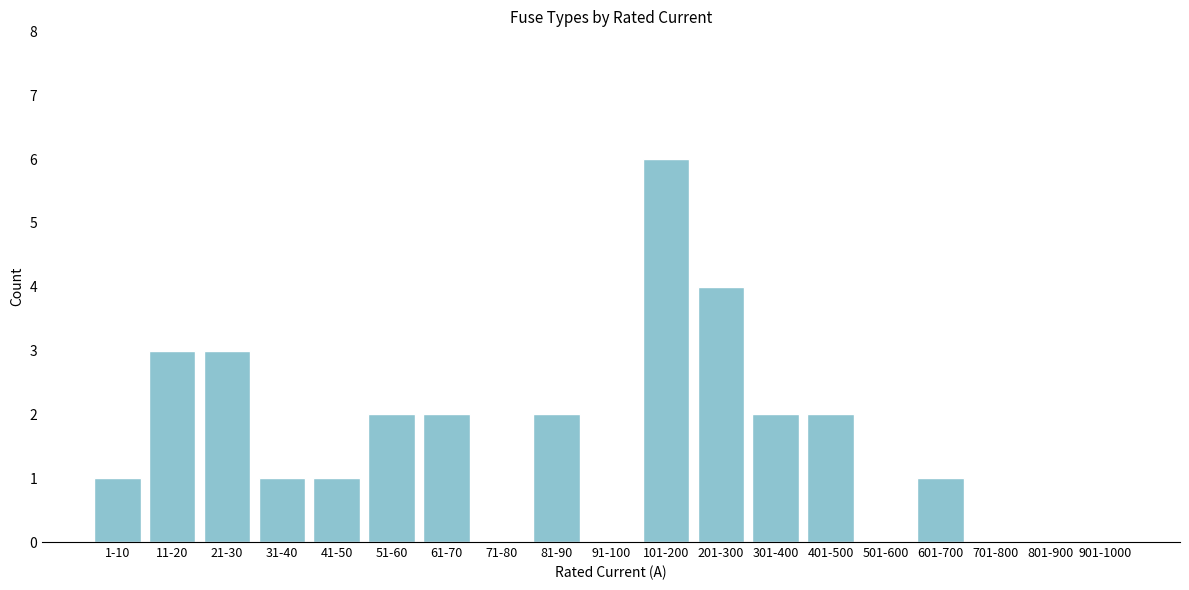

Reading right to left, transcribe all the data shown in this chart.

901-1000=0	801-900=0	701-800=0	601-700=1	501-600=0	401-500=2	301-400=2	201-300=4	101-200=6	91-100=0	81-90=2	71-80=0	61-70=2	51-60=2	41-50=1	31-40=1	21-30=3	11-20=3	1-10=1